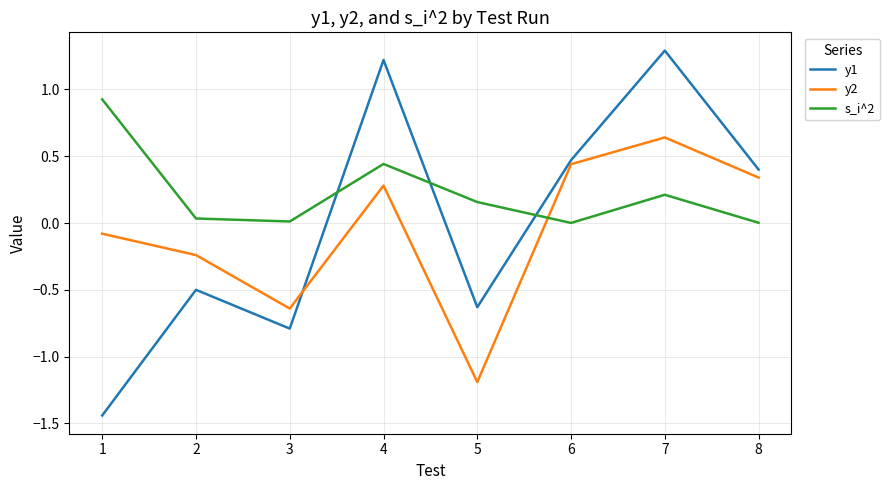

The y2 series shows 0.2 at 7. True or false?

False